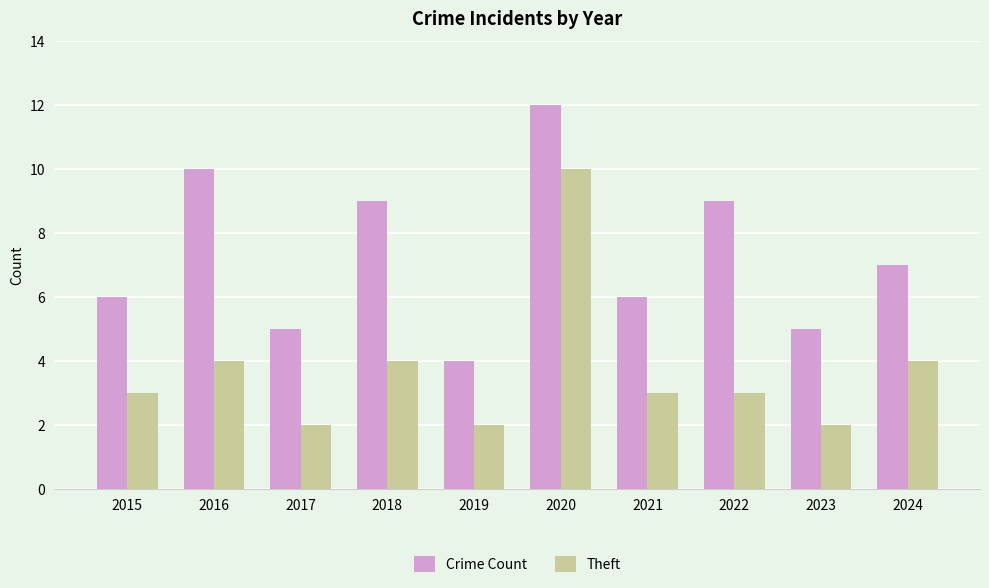

At which category is the sum across all series the highest?

2020